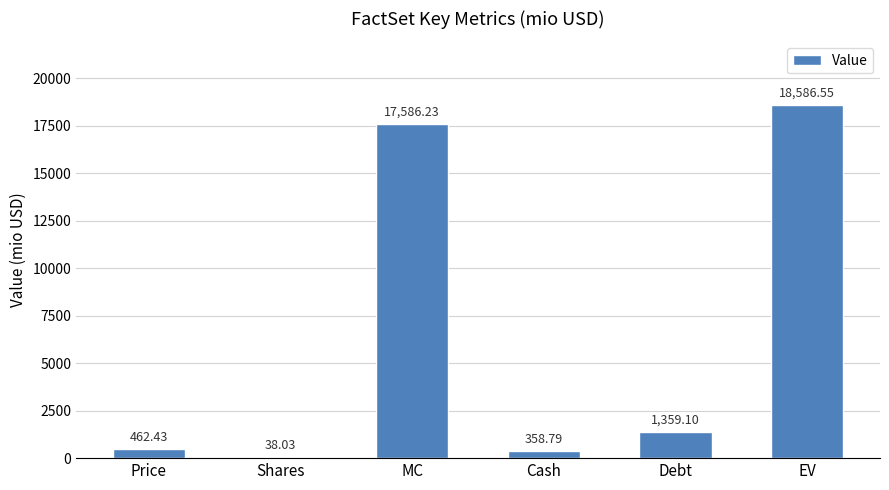

What is the greatest value displayed?

18586.5